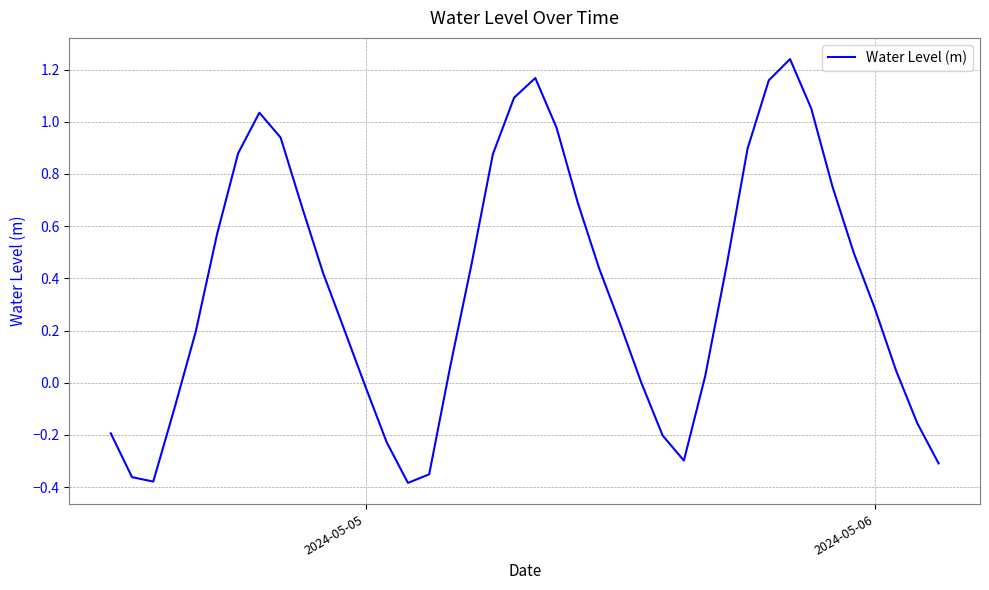

What is the difference between the maximum and minimum values?

1.6